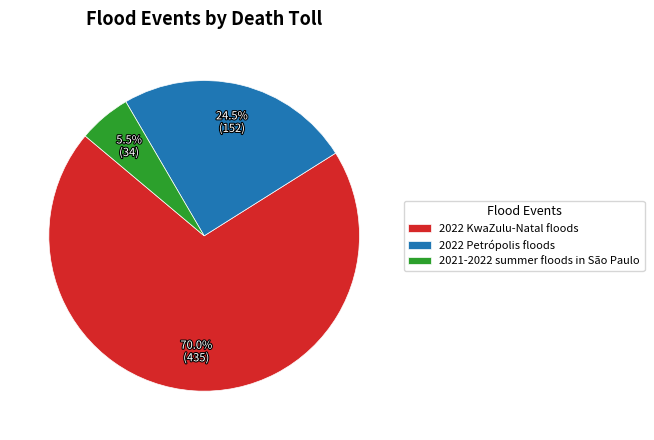

Which slice is the largest?

2022 KwaZulu-Natal floods